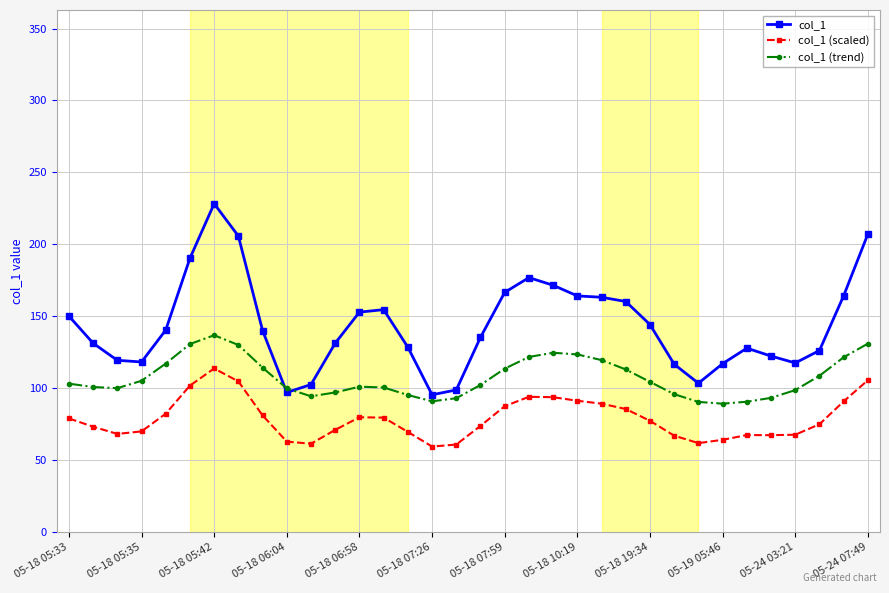

Which series has the widest spread of values?

col_1